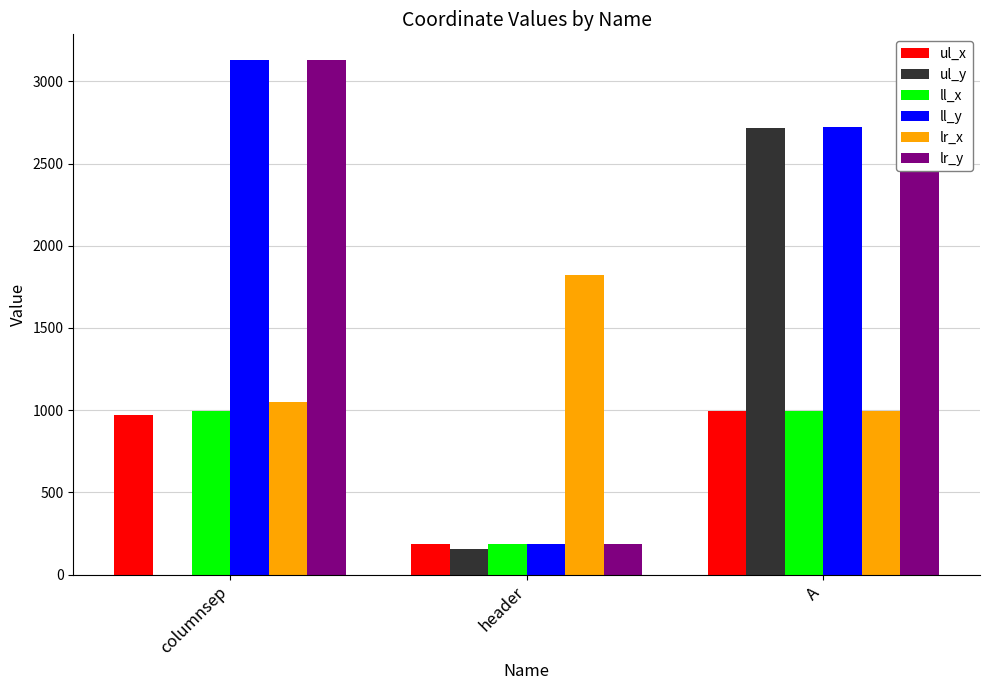

At which category is the sum across all series the highest?

A